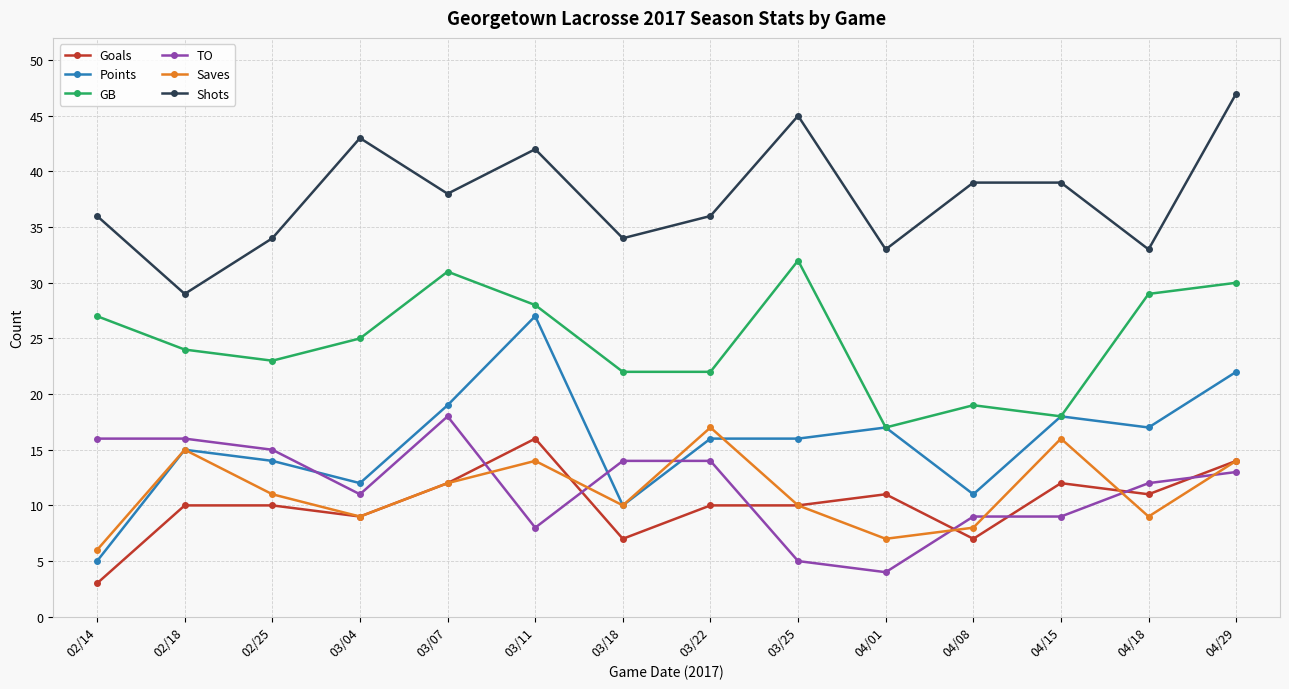

Is the value of Shots at 02/25 greater than the value of Saves at 02/14?

Yes